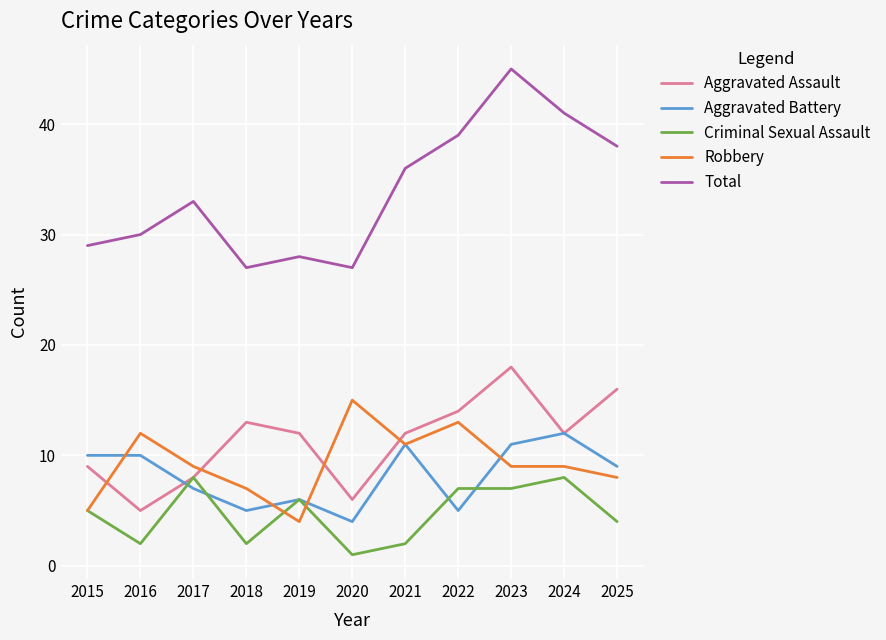

Which series has the largest total across all categories?

Total